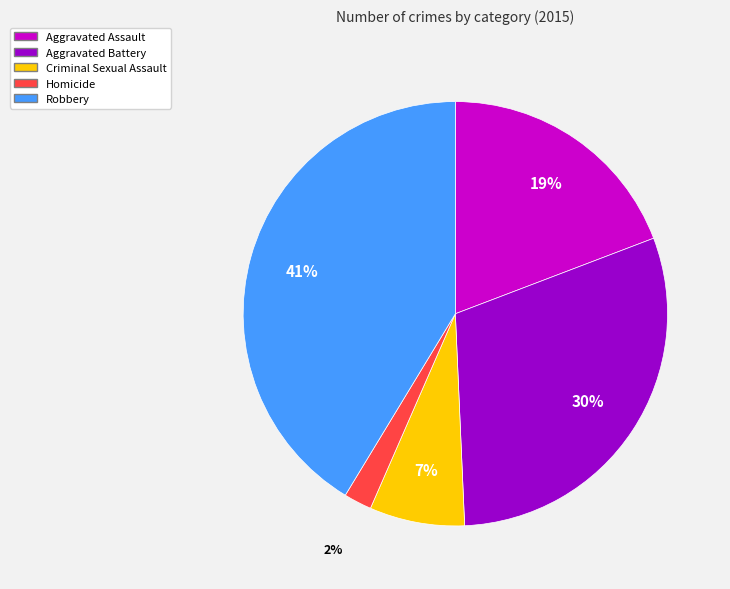

Is the sum of Homicide and Aggravated Assault greater than half?

No